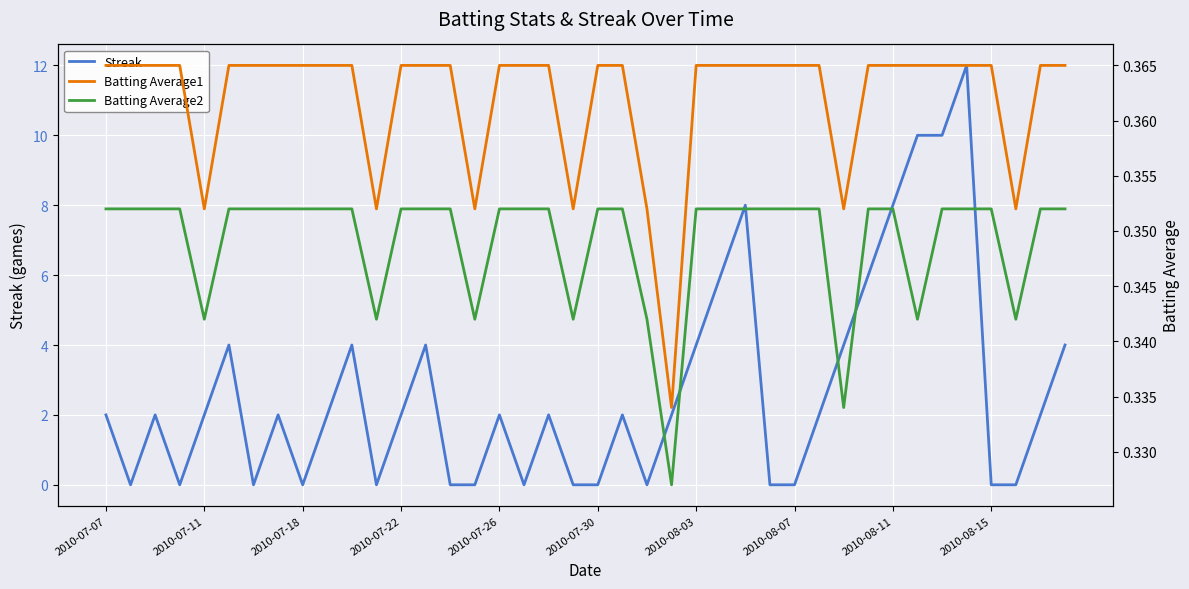

What position from the right is 10?

30